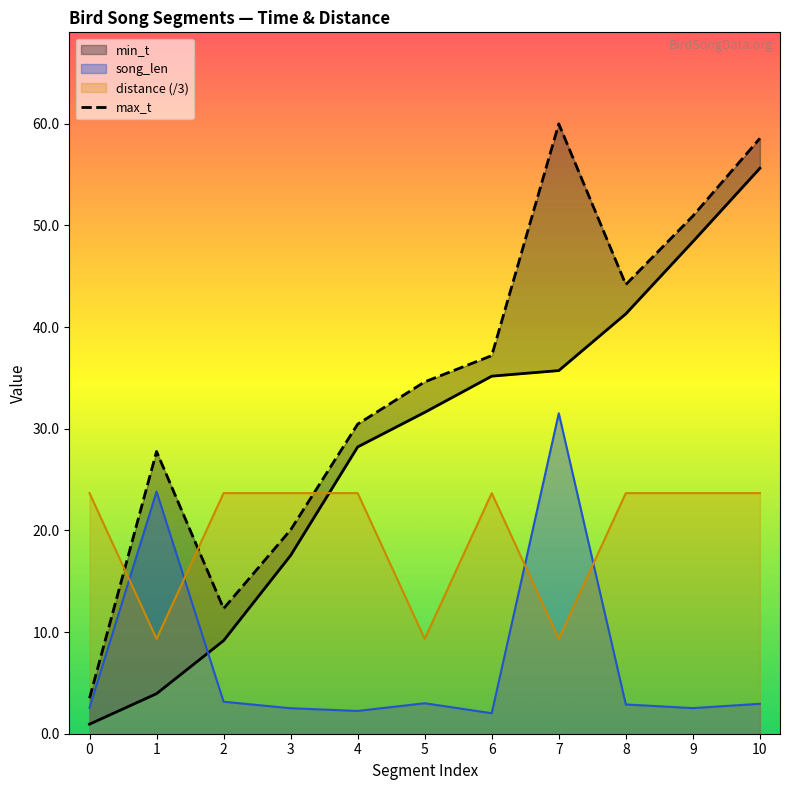

What value does the min_t series have at 10?

55.6